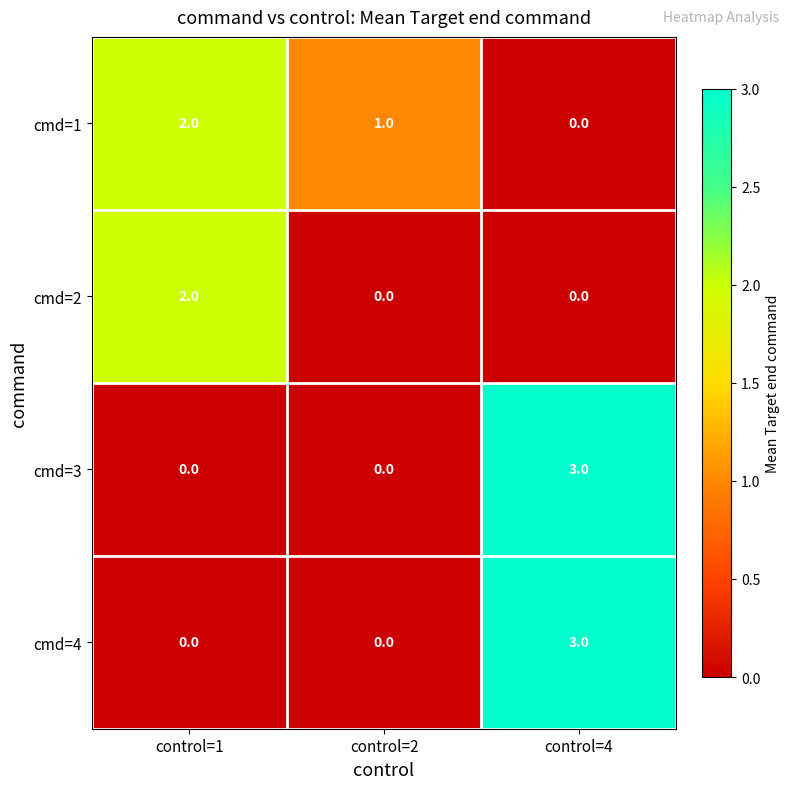

The value of cmd=3 at control=2 is 2. True or false?

False